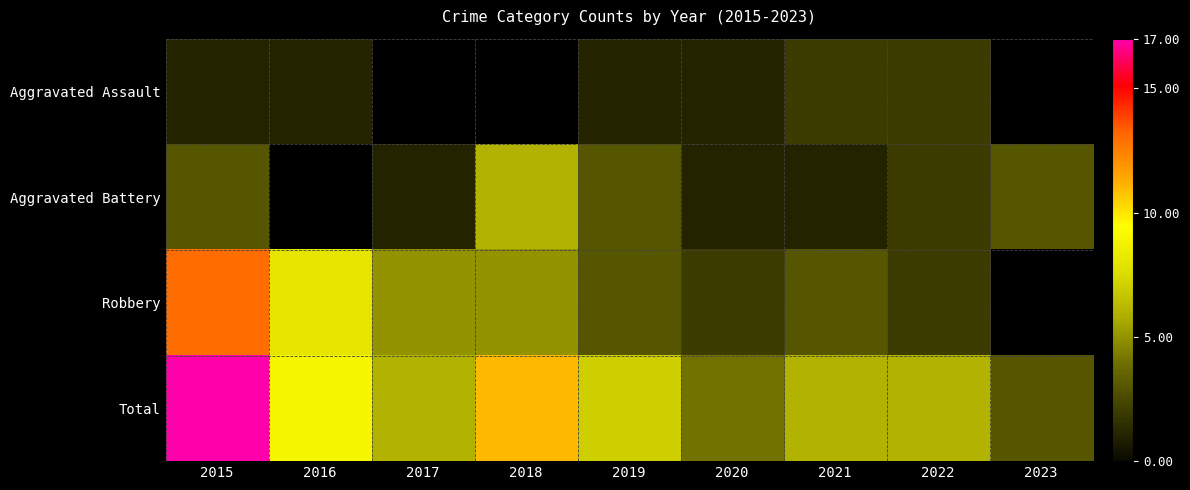

At 2019, list the series in order from largest to smallest.

Total, Aggravated Battery, Robbery, Aggravated Assault